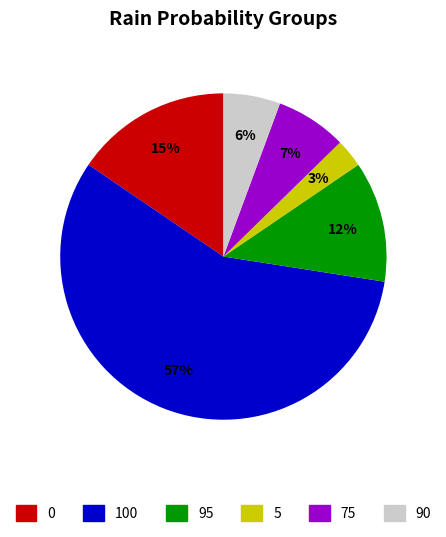

Is there a majority slice in this chart?

Yes